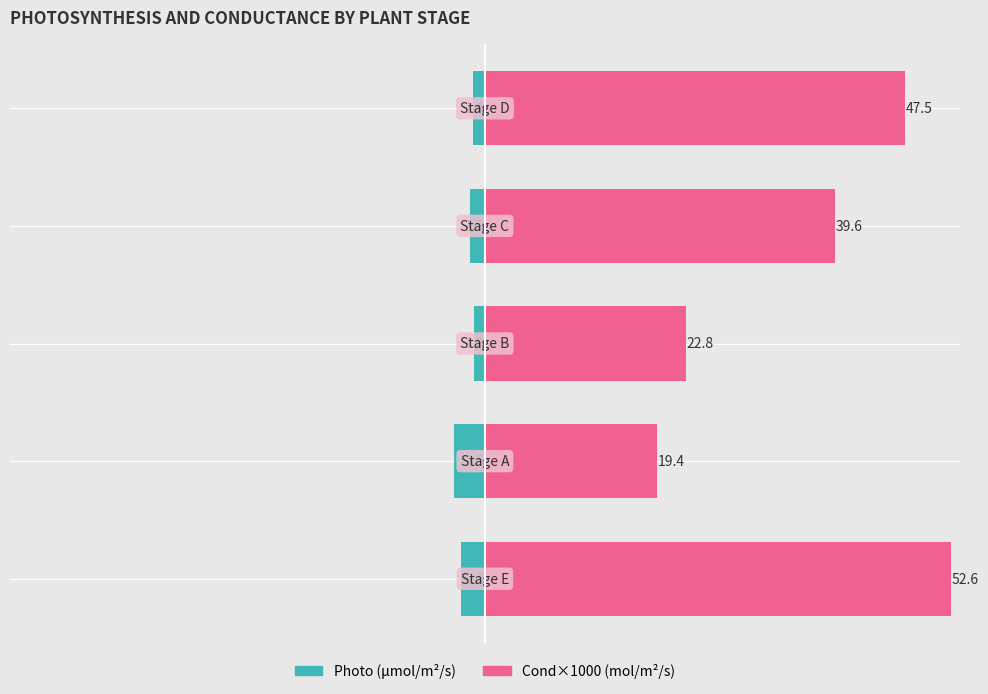

Which has a higher value, 3 or 2?

2